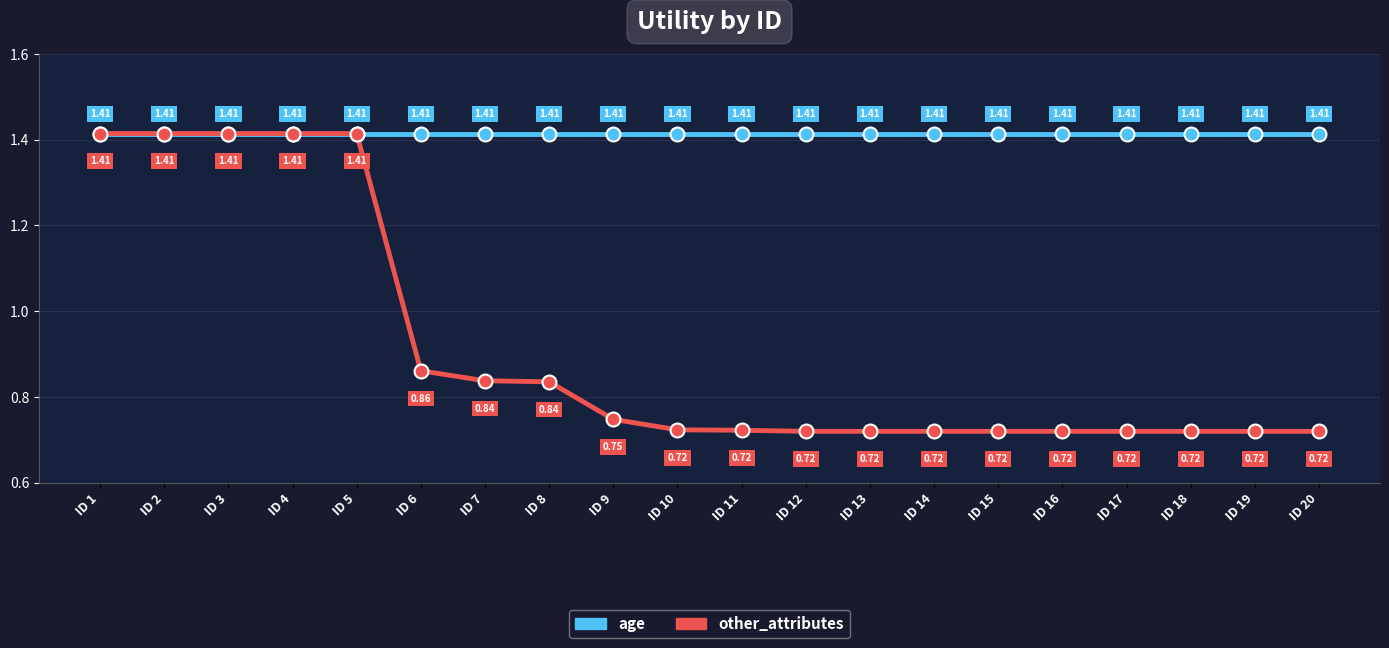

At how many categories does at least one series exceed 0?

20